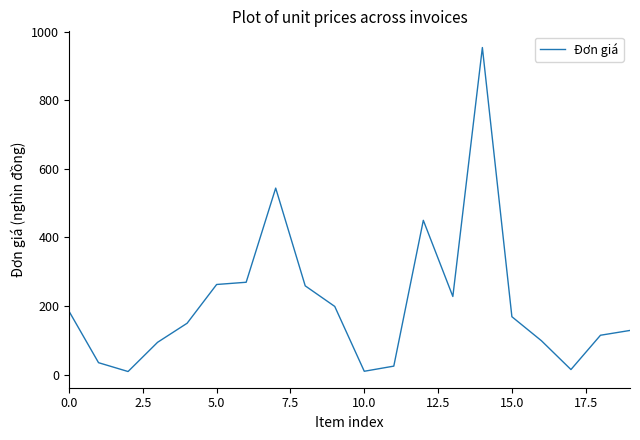

What is the difference between the values at 15.0 and 5.0?

94.0